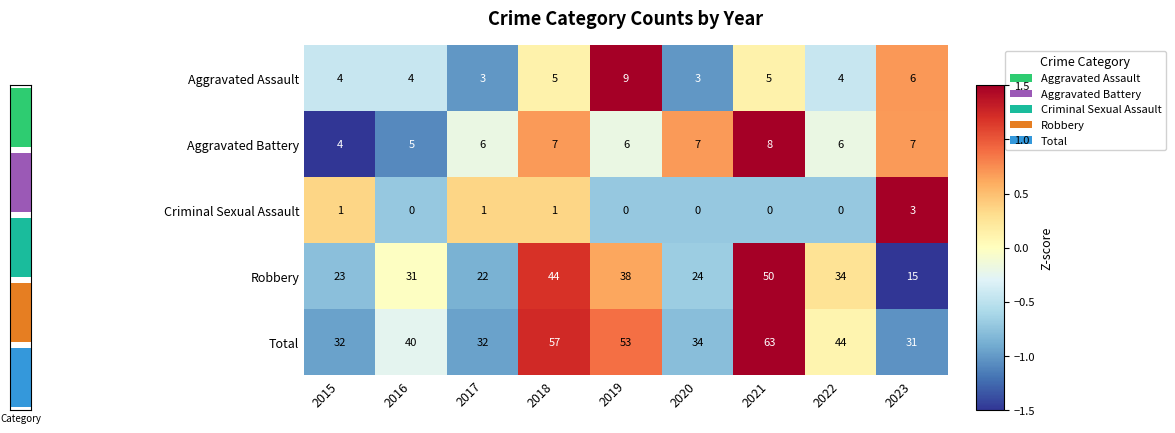

At which label does Criminal Sexual Assault reach its peak?

2023